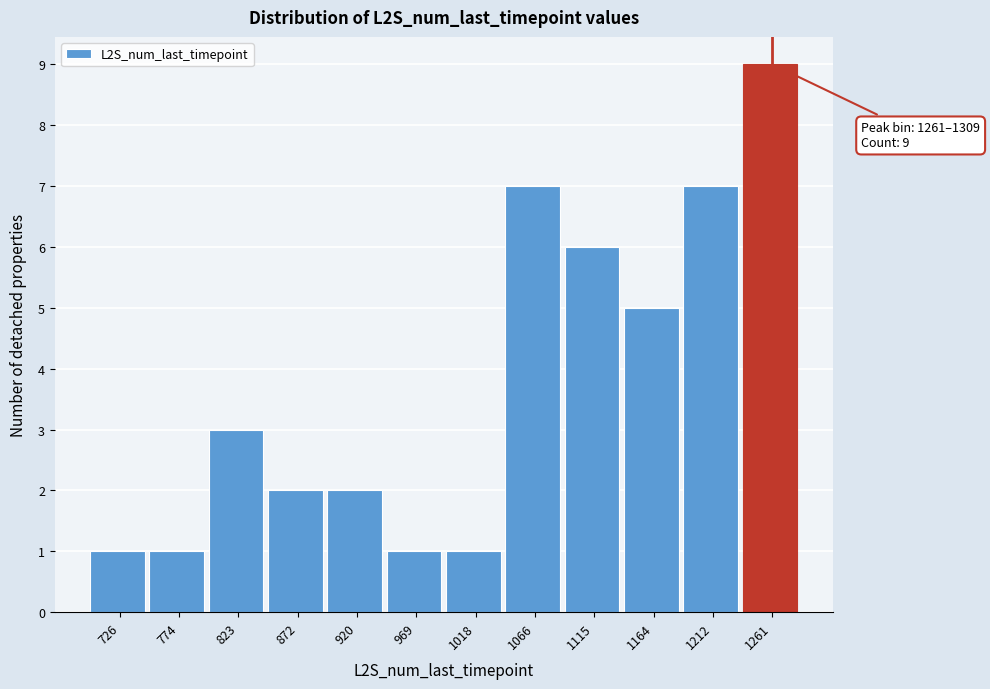

Reading left to right, transcribe all the data shown in this chart.

726=1	774=1	823=3	872=2	920=2	969=1	1018=1	1066=7	1115=6	1164=5	1212=7	1261=9